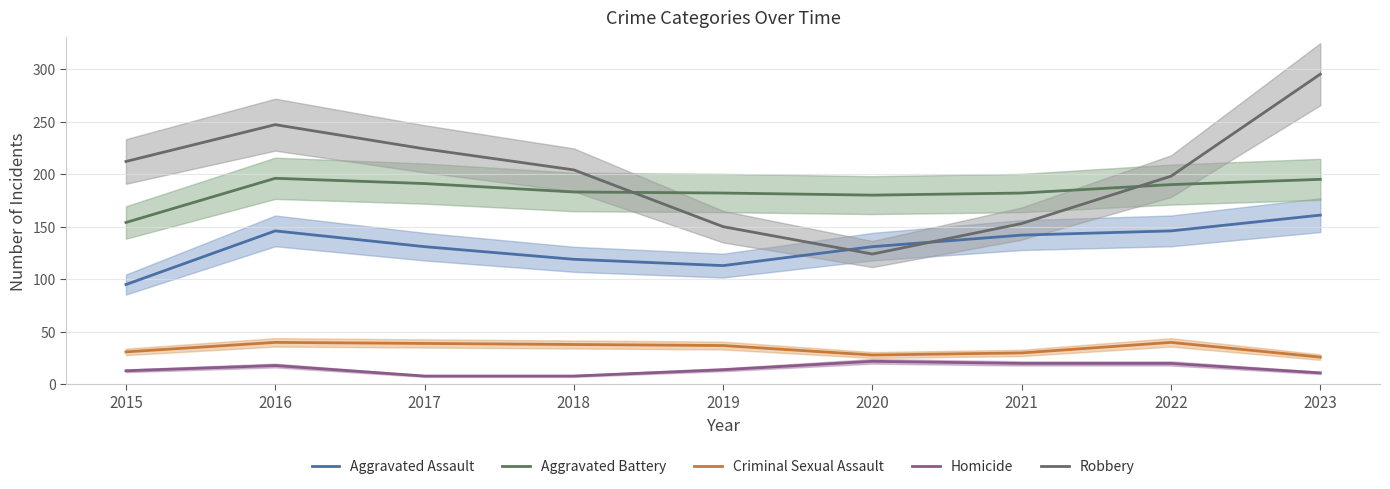

Reading left to right, transcribe all the data shown in this chart.

Aggravated Assault: 95	146	131	119	113	131	142	146	161
Aggravated Battery: 154	196	191	183	182	180	182	190	195
Criminal Sexual Assault: 31	40	39	38	37	28	30	40	26
Homicide: 13	18	8	8	14	22	20	20	11
Robbery: 212	247	224	204	150	124	153	198	295